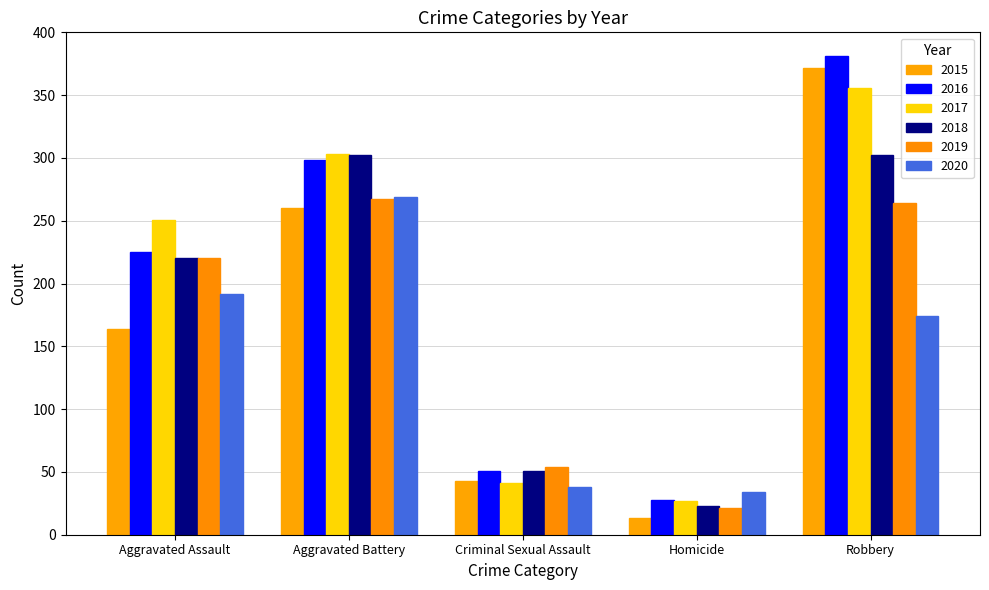

Reading left to right, extract all data points from this chart.

2015: 164	260	43	13	372
2016: 225	298	51	28	381
2017: 251	303	41	27	356
2018: 220	302	51	23	302
2019: 220	267	54	21	264
2020: 192	269	38	34	174